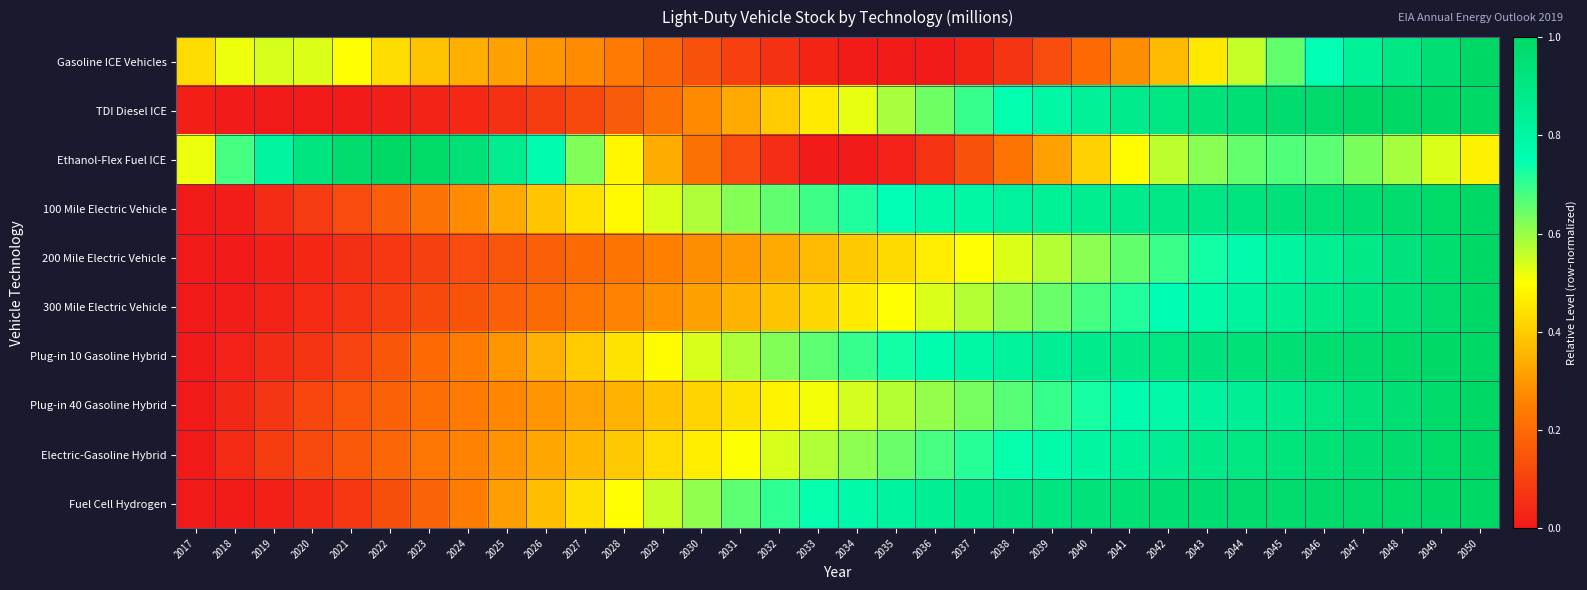

What is the spread (max minus min) of values at 2026?

0.7